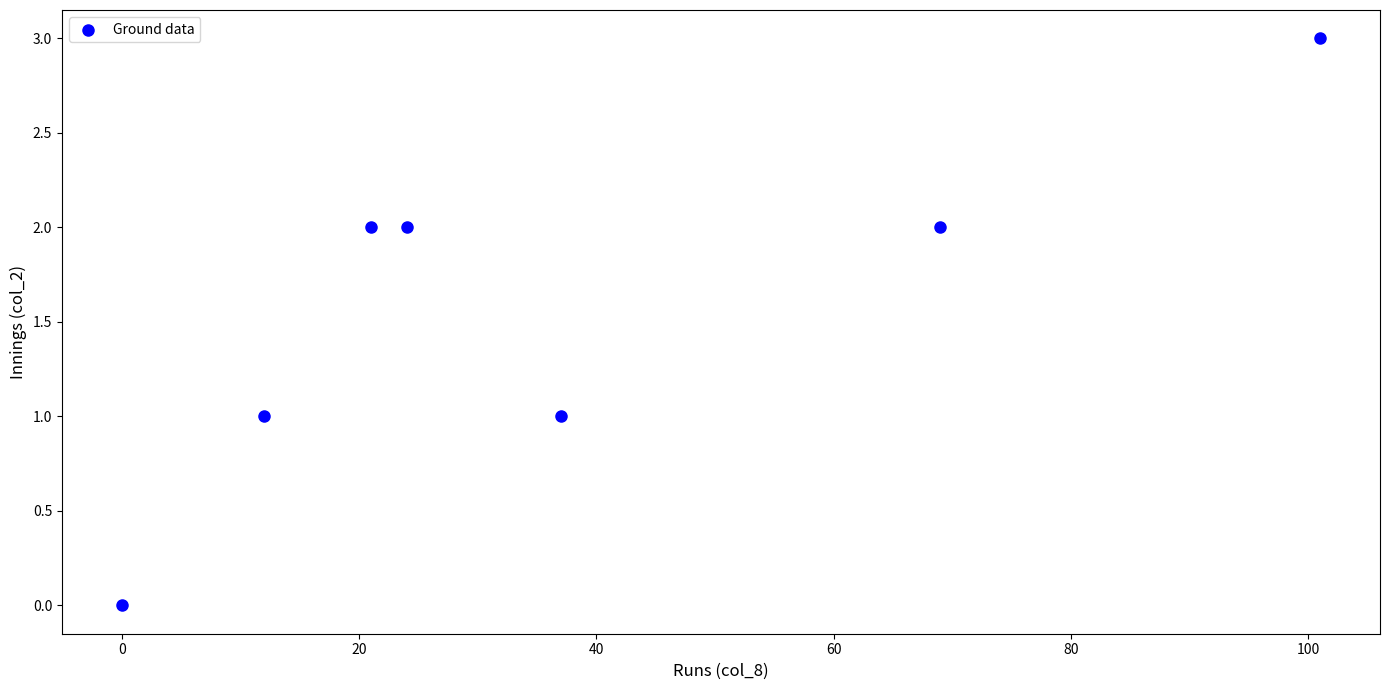

What is the average X value?

38